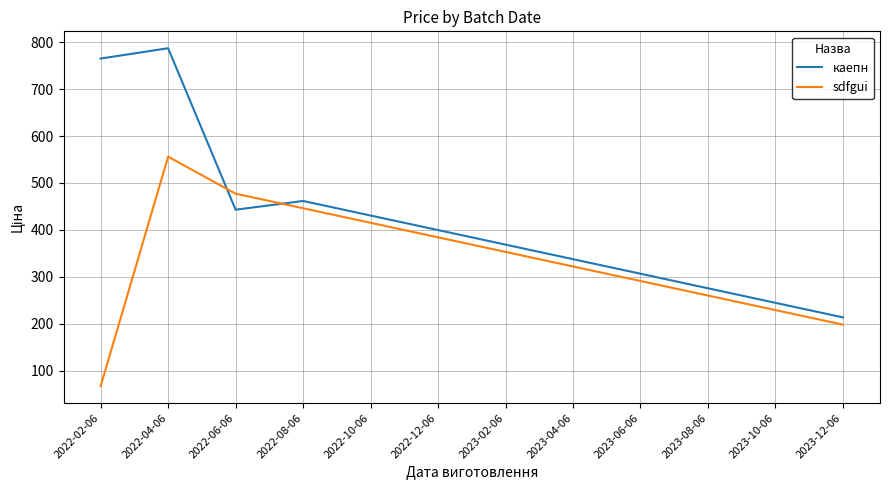

What is the difference between the maximum and minimum values in the каепн series?

573.4